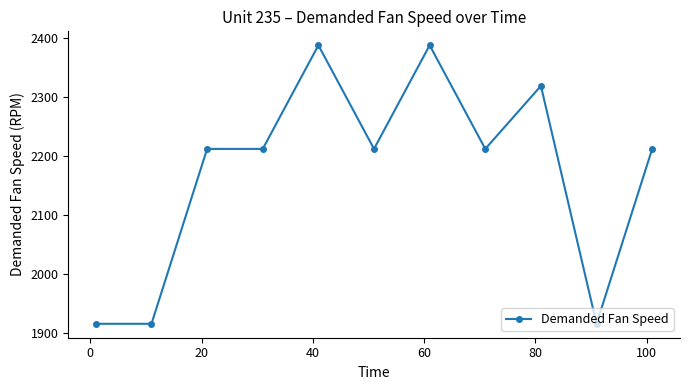

What is the value of the 10th point from the left?

1915